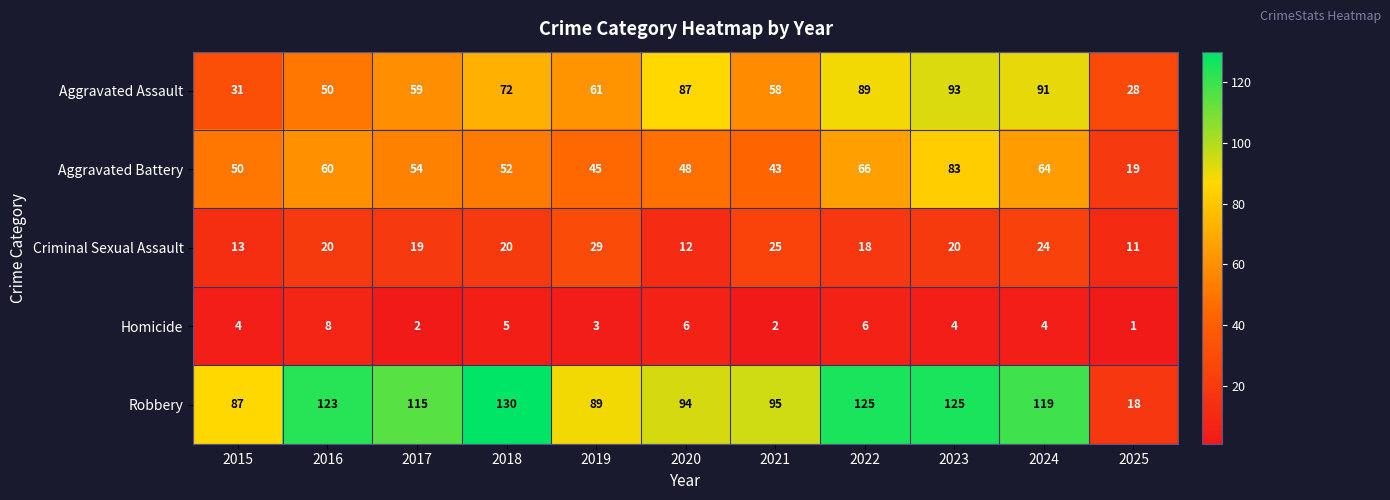

The value of Aggravated Assault at 2019 is 61. True or false?

True